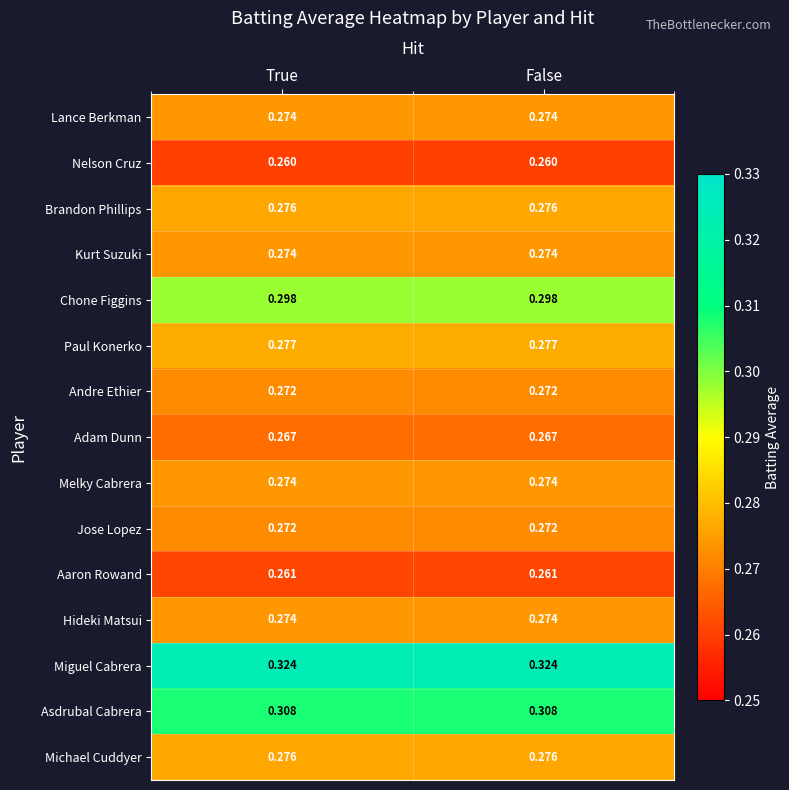

Is the value of Kurt Suzuki at True greater than the value of Paul Konerko at False?

No